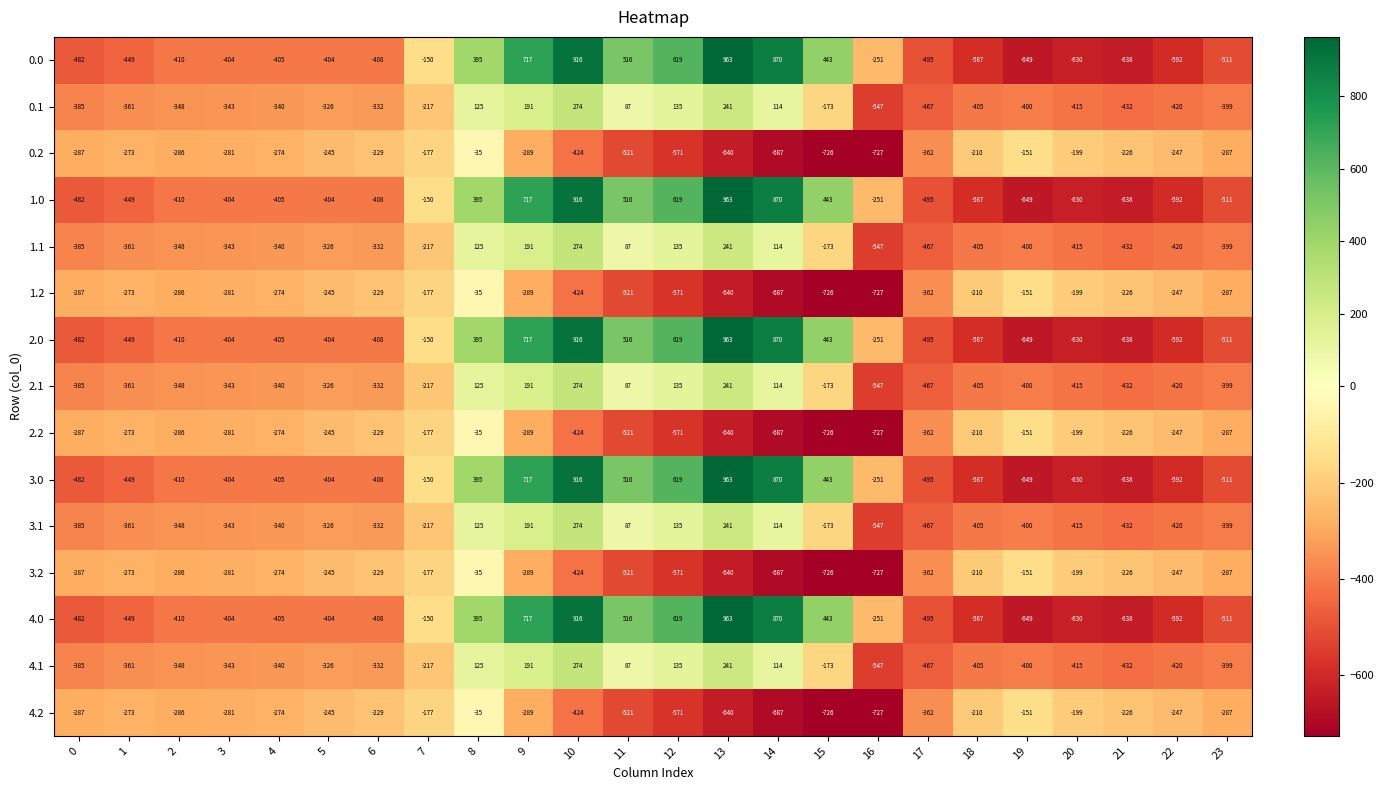

At which category is the sum across all series the highest?

10